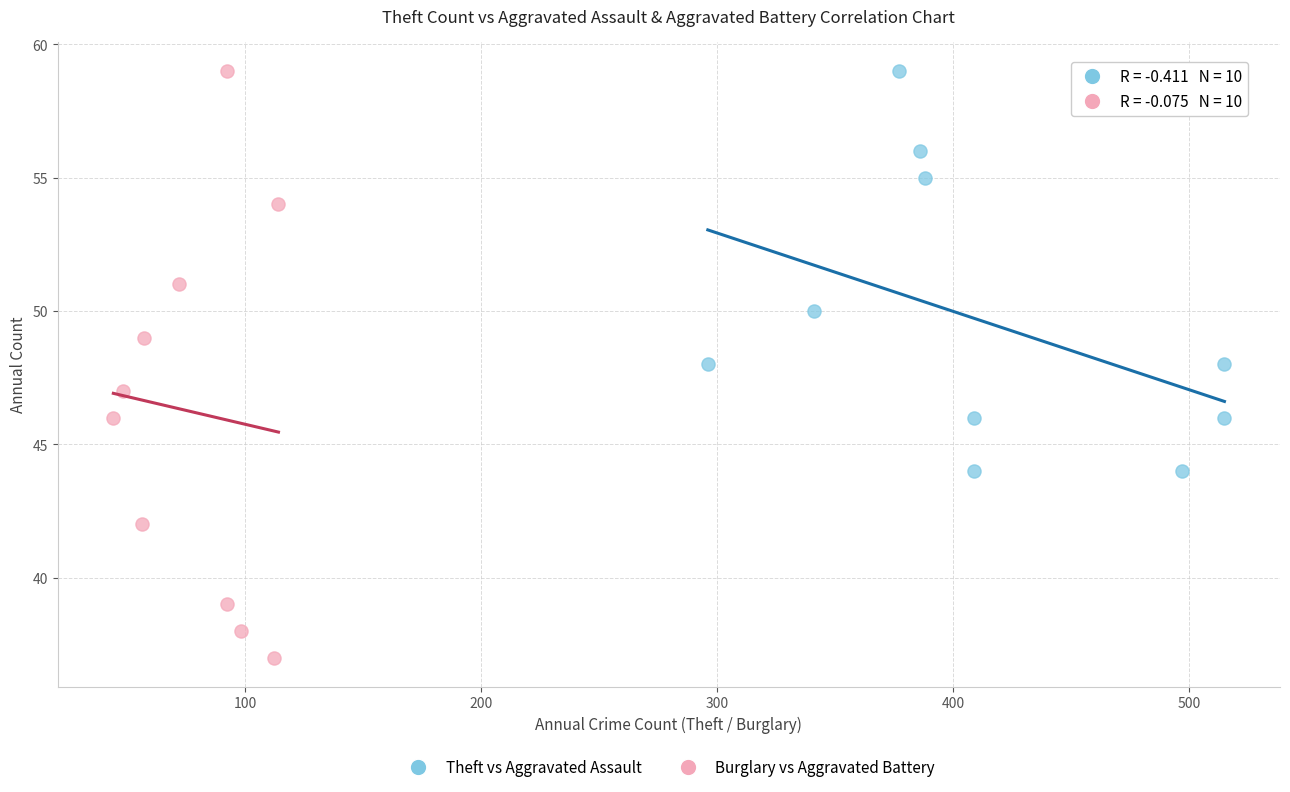

Which series has the widest spread of Y values?

Burglary vs Aggravated Battery